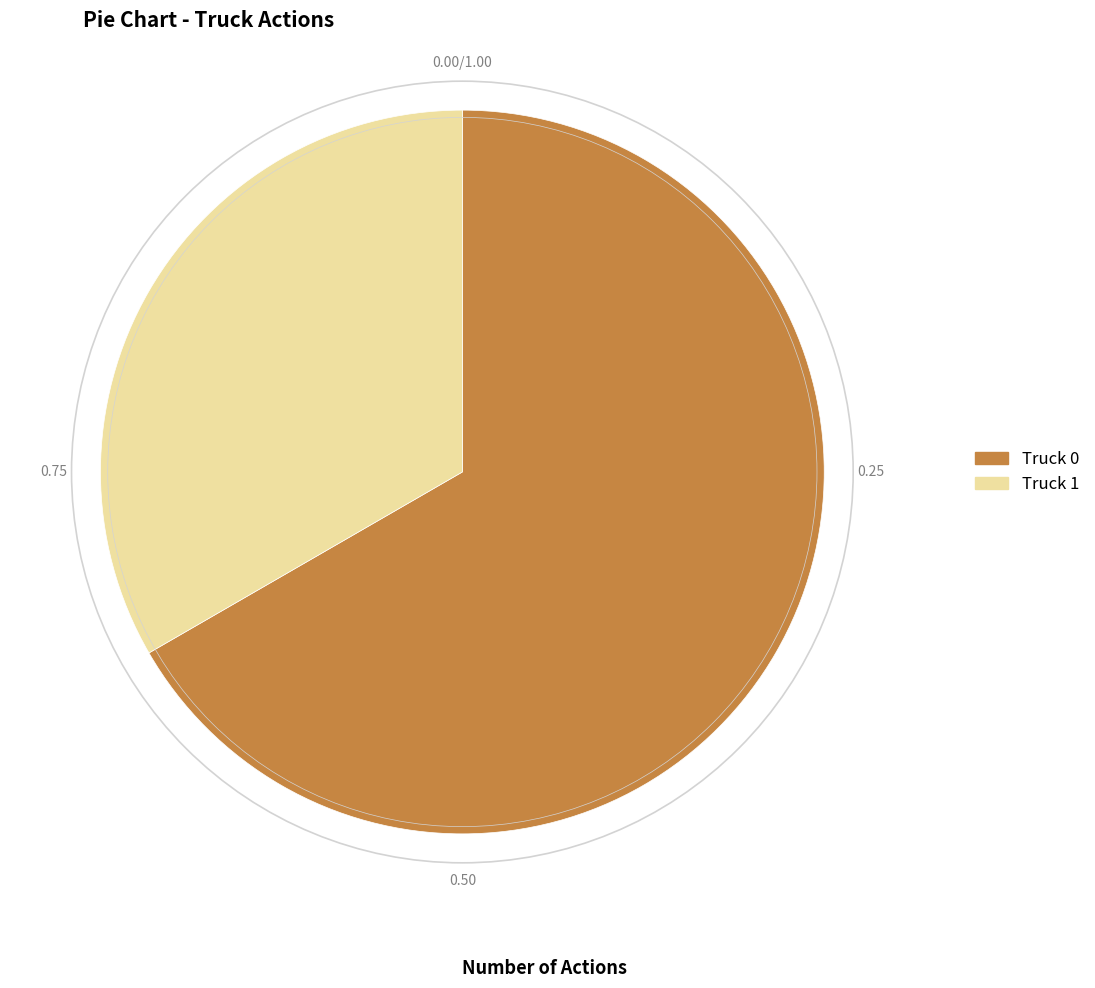

Between Truck 0 and Truck 1, which is larger?

Truck 0